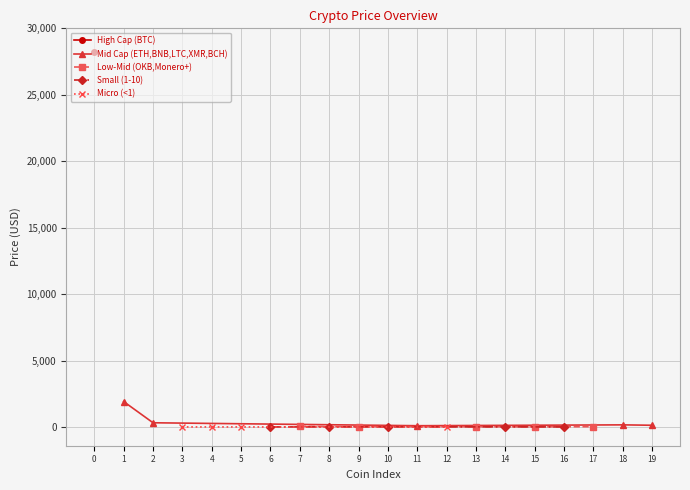

What is the approximate value at Polkadot?

6.4